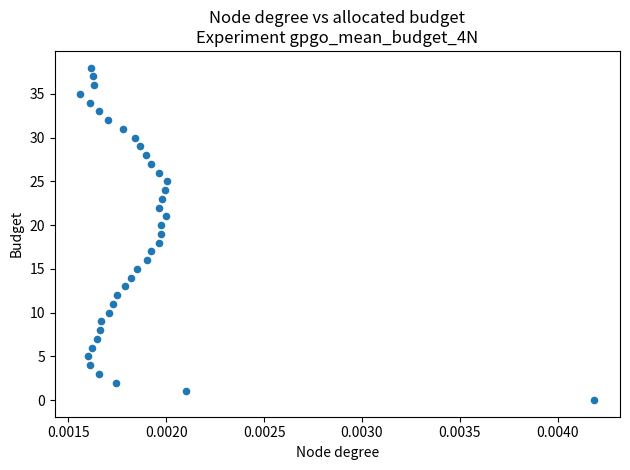

What is the range of Y values (max minus min)?

38